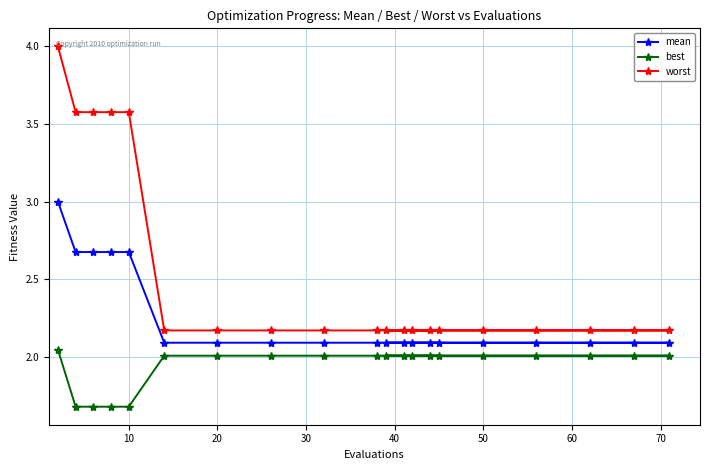

True or false: worst has more than 2 interior local peaks.

False